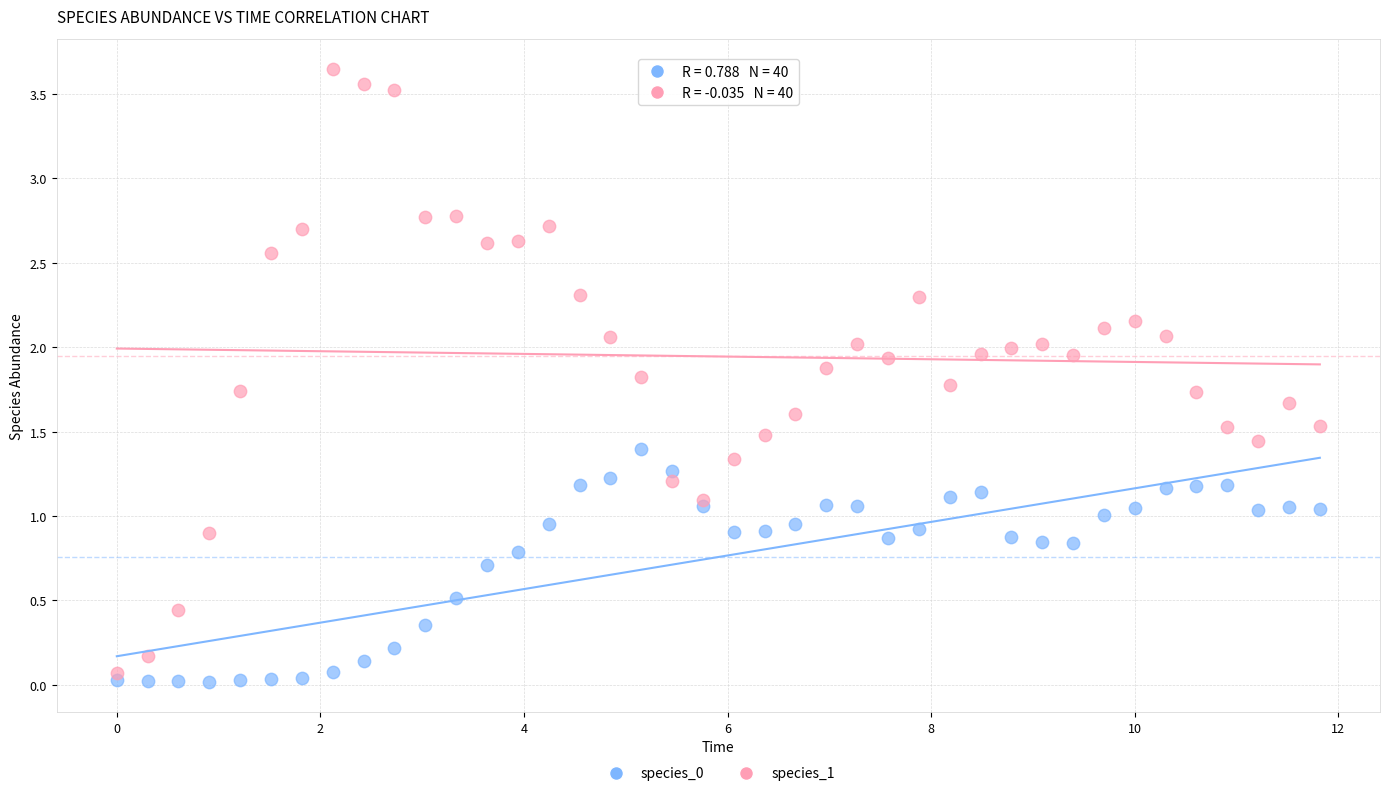

Which series has the widest spread of Y values?

species_1